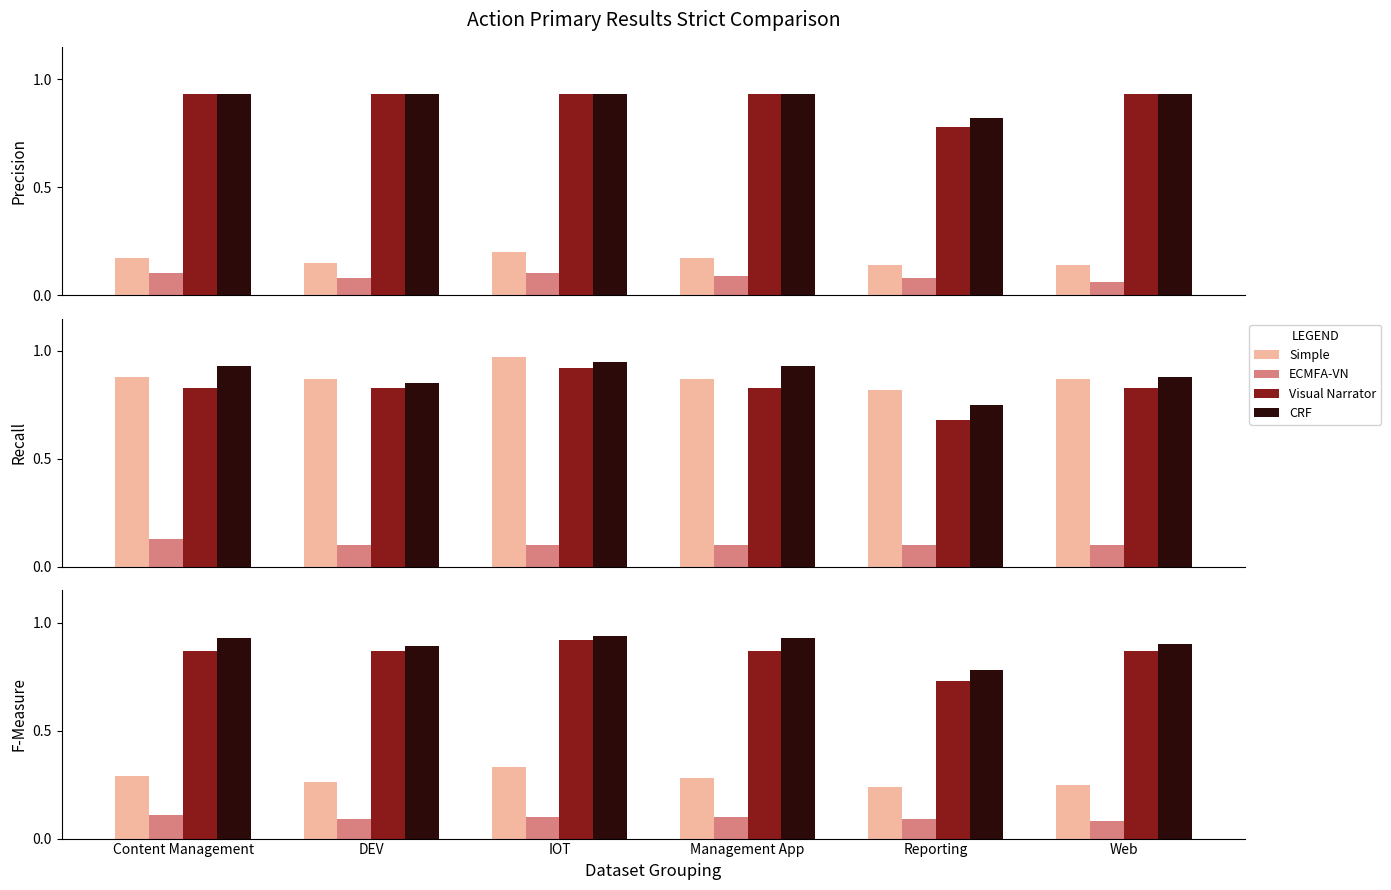

Count the Simple values in the range 0 to 1.

6